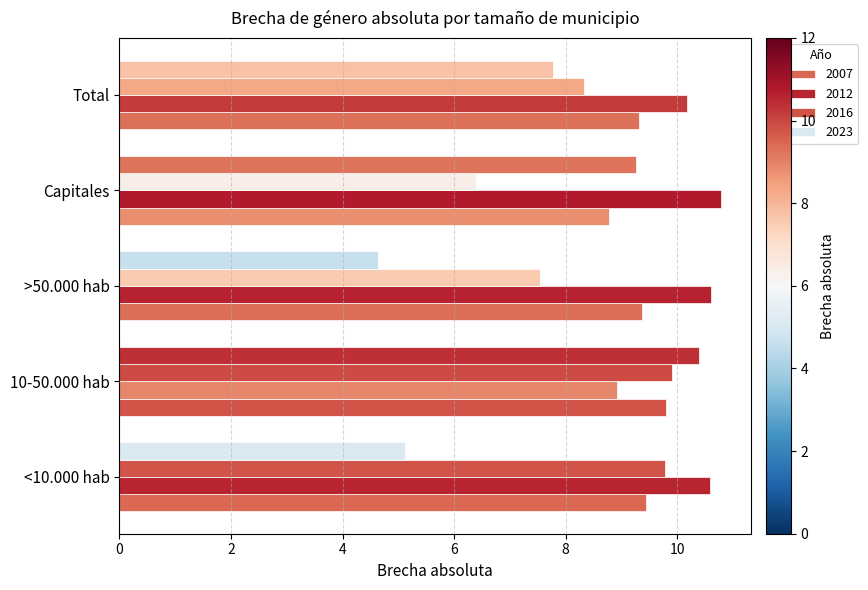

How many data points in 2016 are less than 8?

2